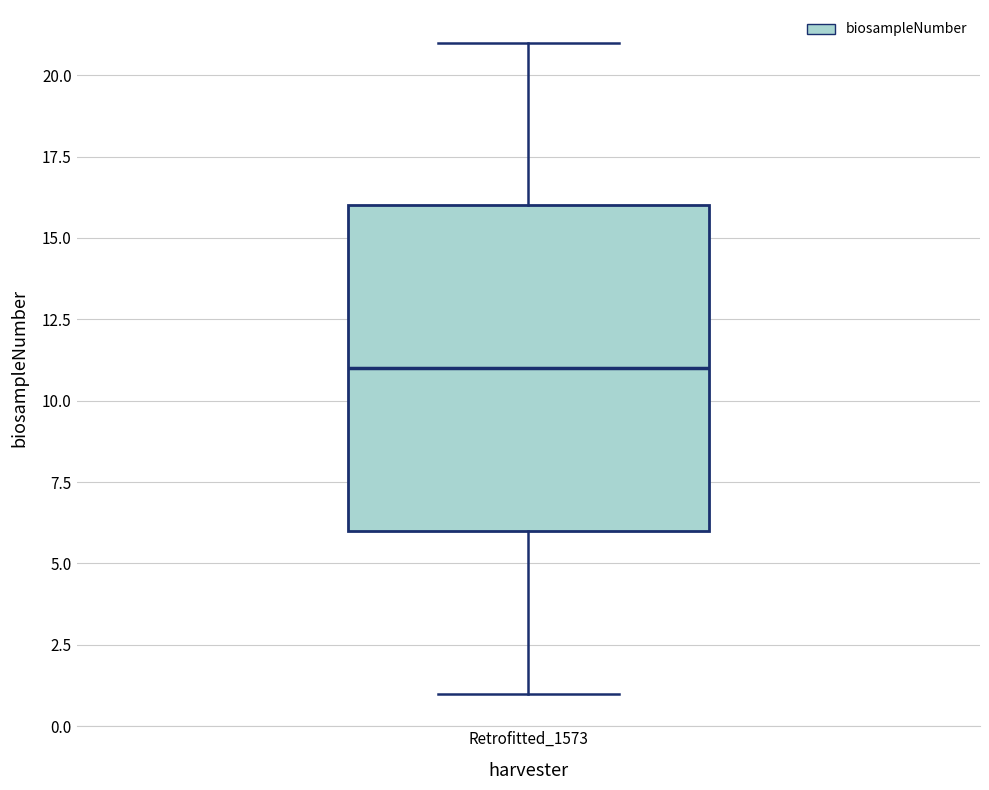

Read this box plot against the y-axis: the position of the median line, the range covered by the box, and the ends of both whiskers. The values are not printed on the chart, so give them approximately, as read against the axis.

median 11, box 6 to 16, whiskers 1 to 21